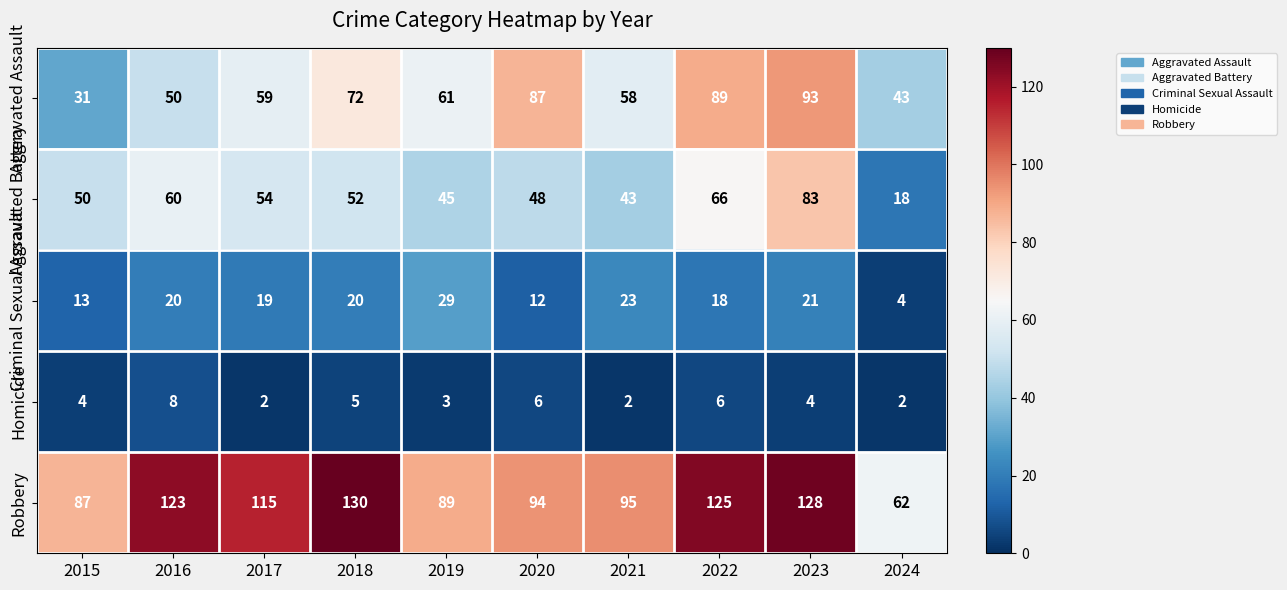

How many distinct data groups are displayed?

5